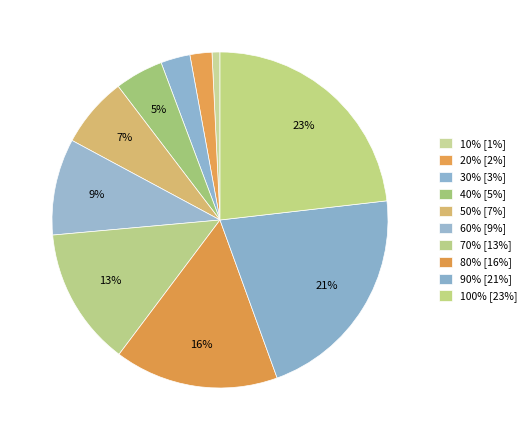

Is it true that 100% is 38% of the pie?

False